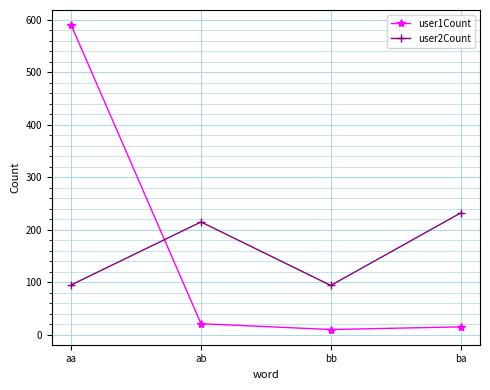

At which category is the sum across all series the highest?

aa